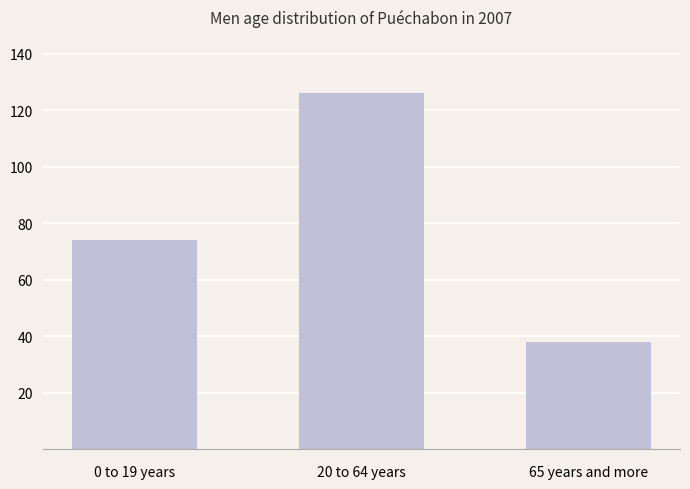

Rank the categories by value from highest to lowest.

20 to 64 years, 0 to 19 years, 65 years and more